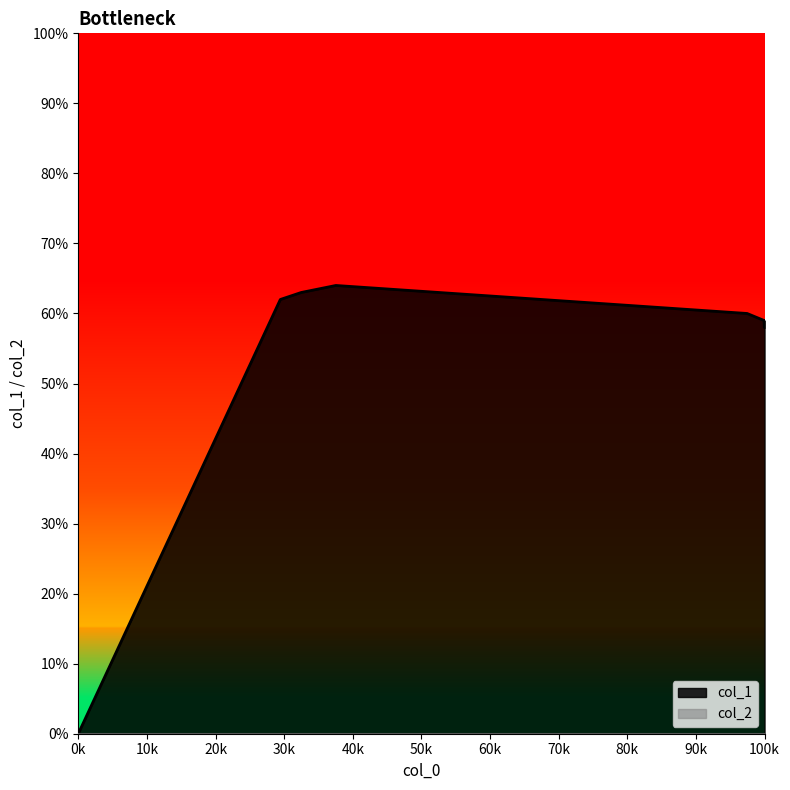

How many values are above zero?

7